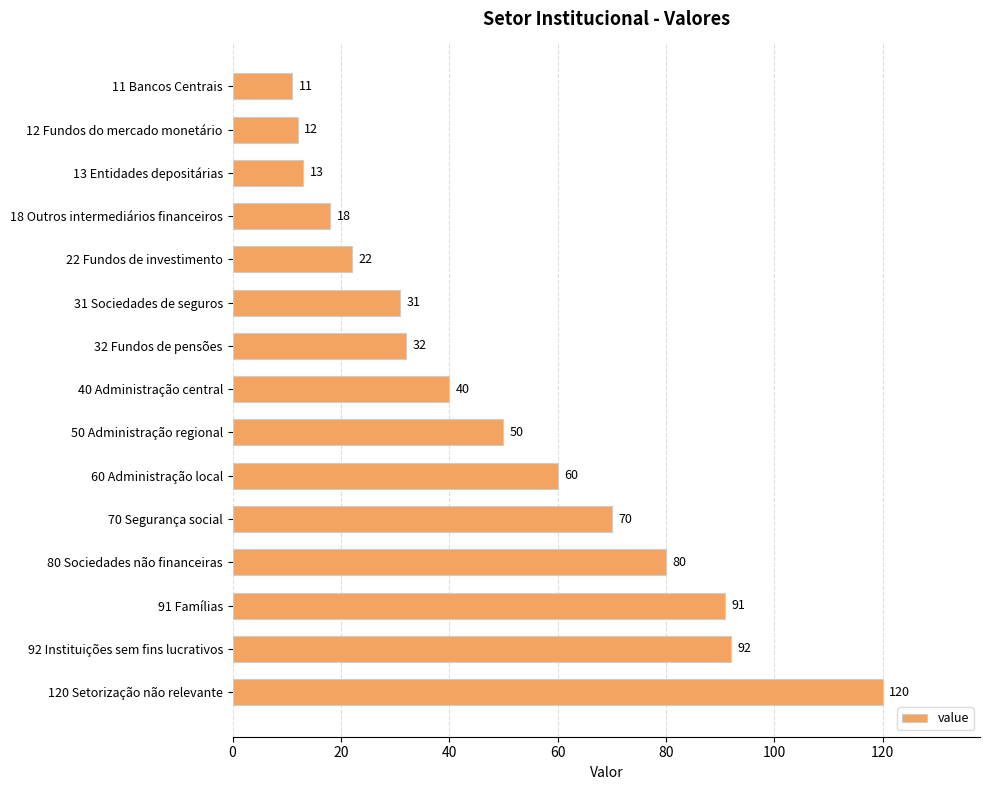

Reading top to bottom, transcribe all the data shown in this chart.

11	12	13	18	22	31	32	40	50	60	70	80	91	92	120